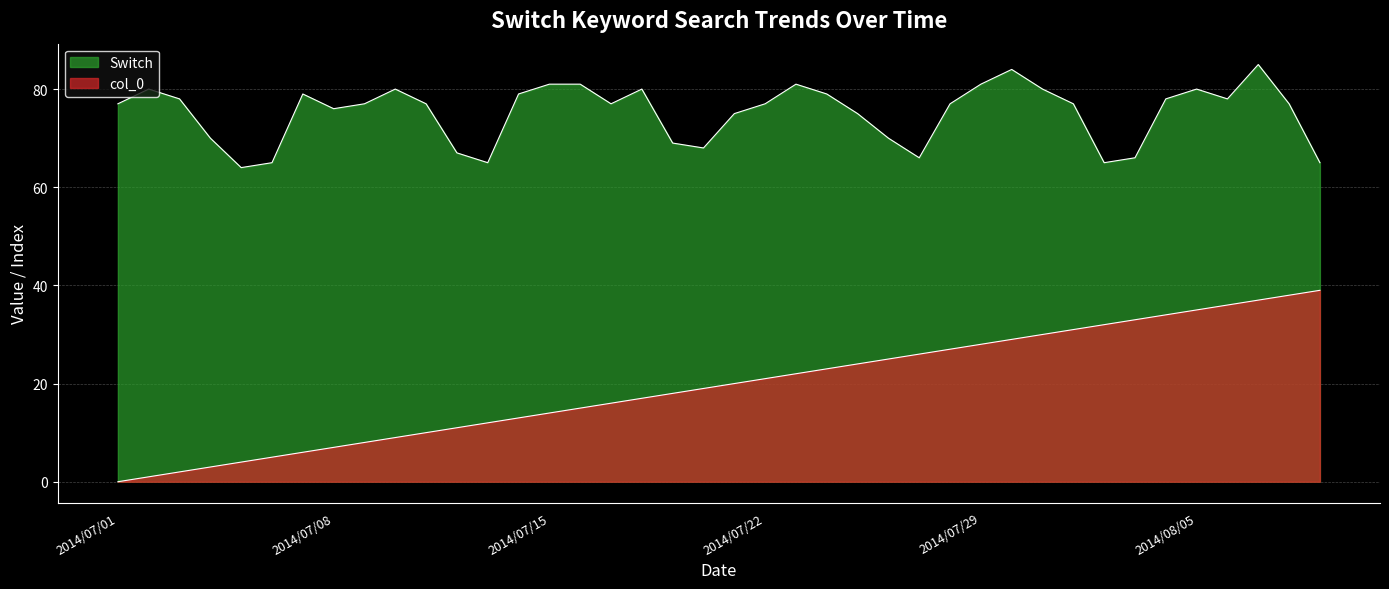

True or false: Switch and col_0 cross at least once.

False